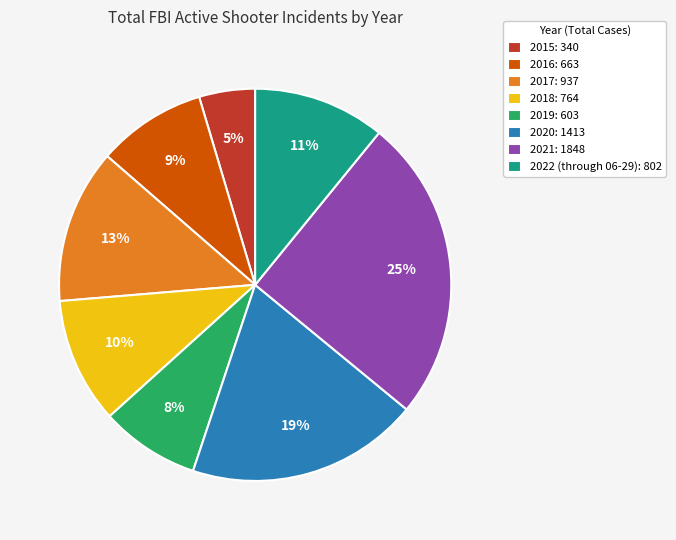

To the nearest percent, what is the difference between the largest and smallest slice percentages?

20%